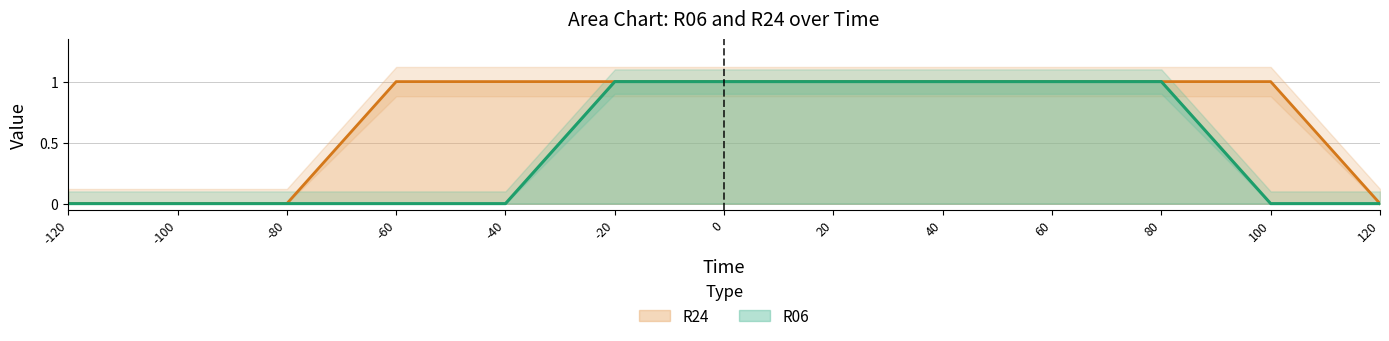

Count the number of categories in the chart.

13